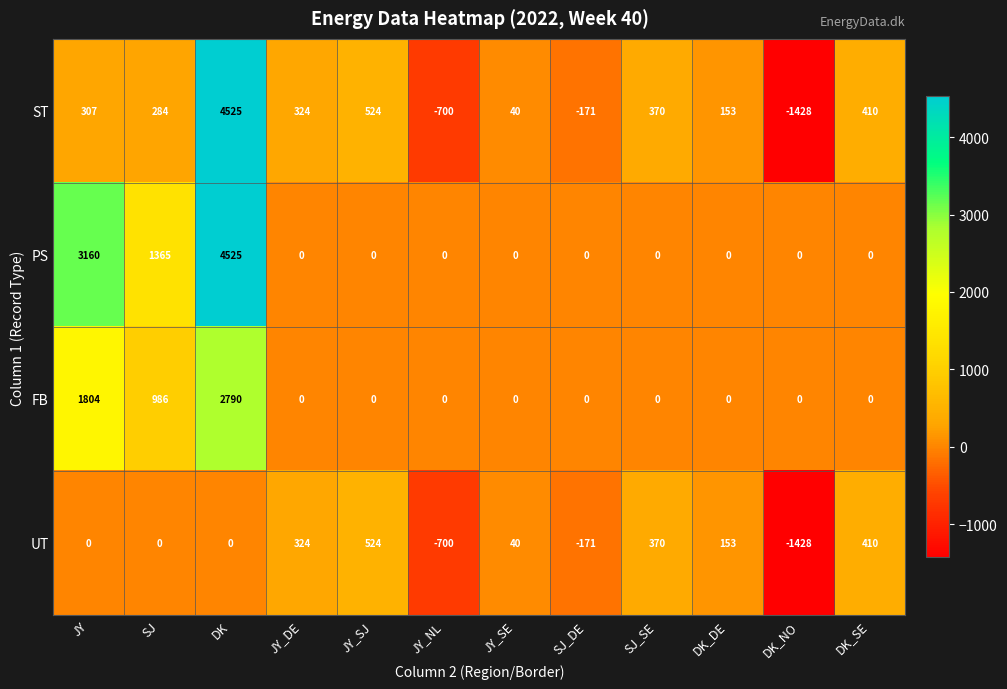

True or false: UT has a value of 370 at SJ_SE.

True